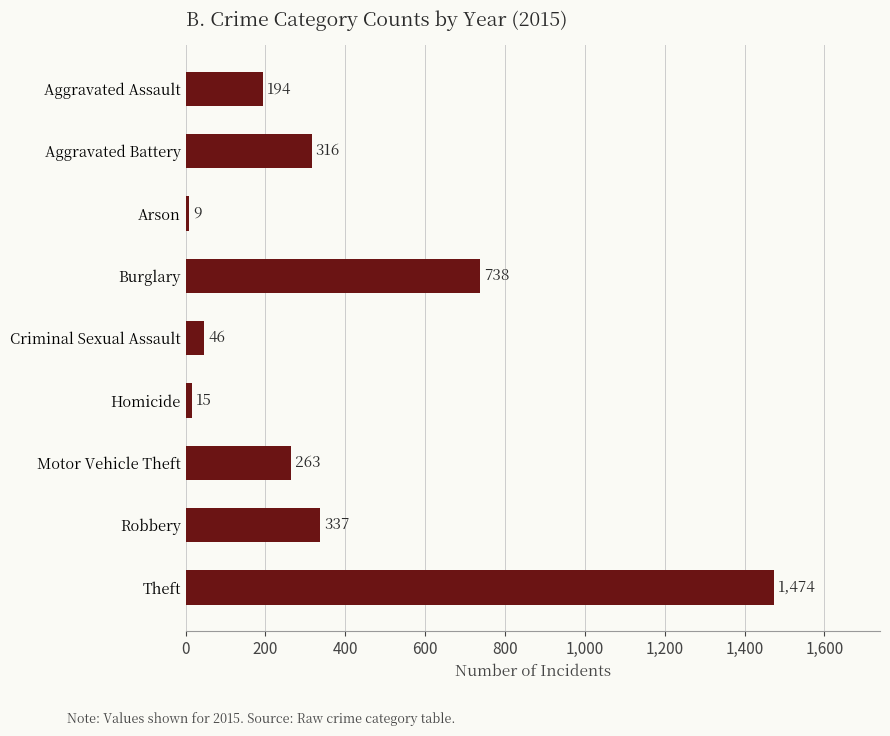

The chart shows a value of 337 at Robbery. True or false?

True